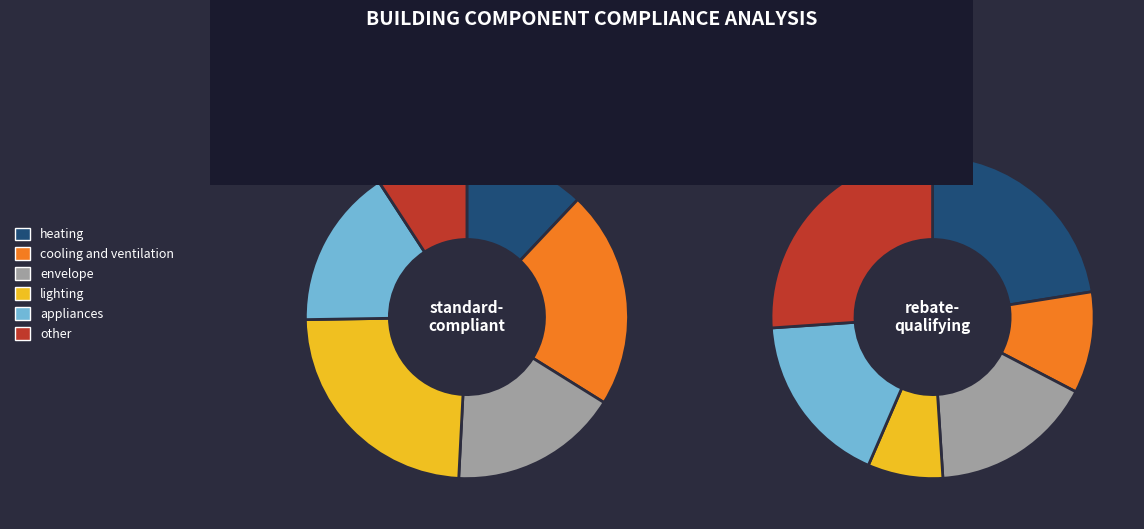

How many slices are in this pie chart?

6